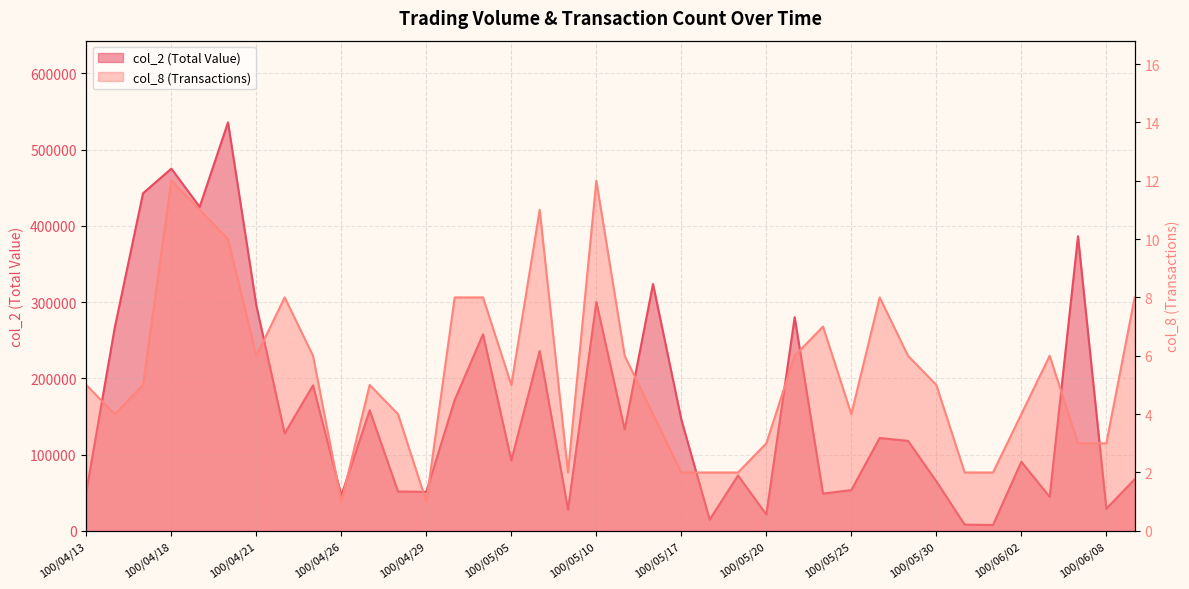

At which category is the sum across all series the highest?

100/04/20